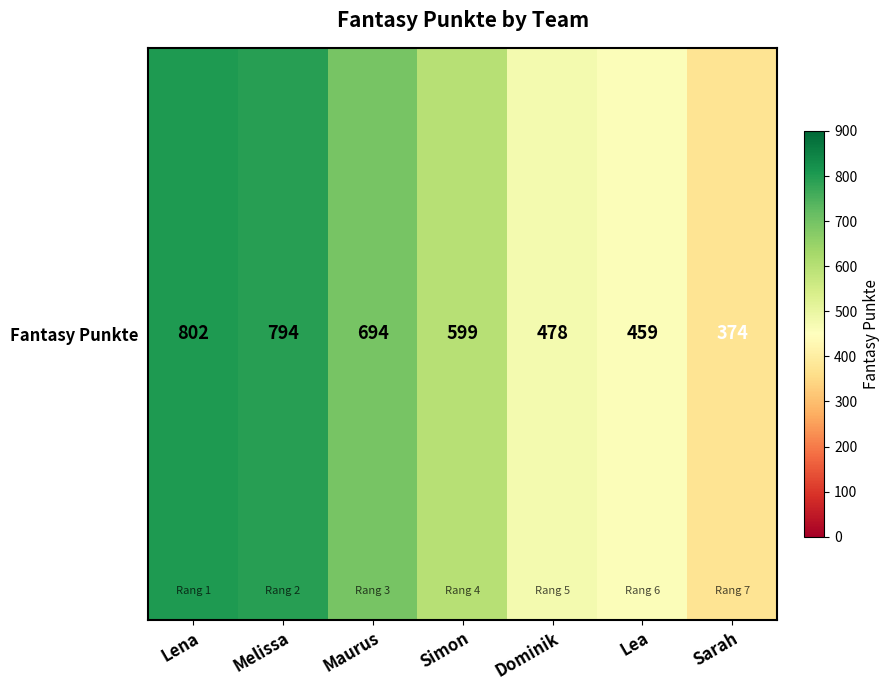

What is the difference between the values at Lea and Lena?

343